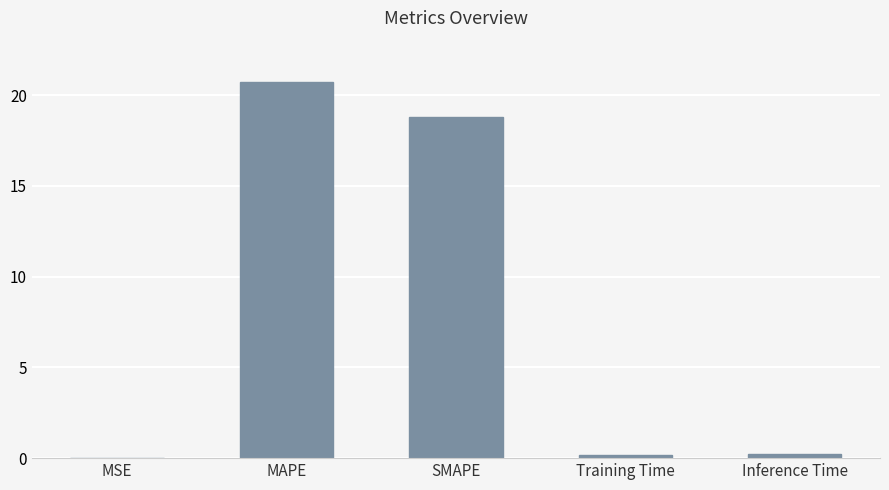

What is the sum of the values at SMAPE and Inference Time?

19.0